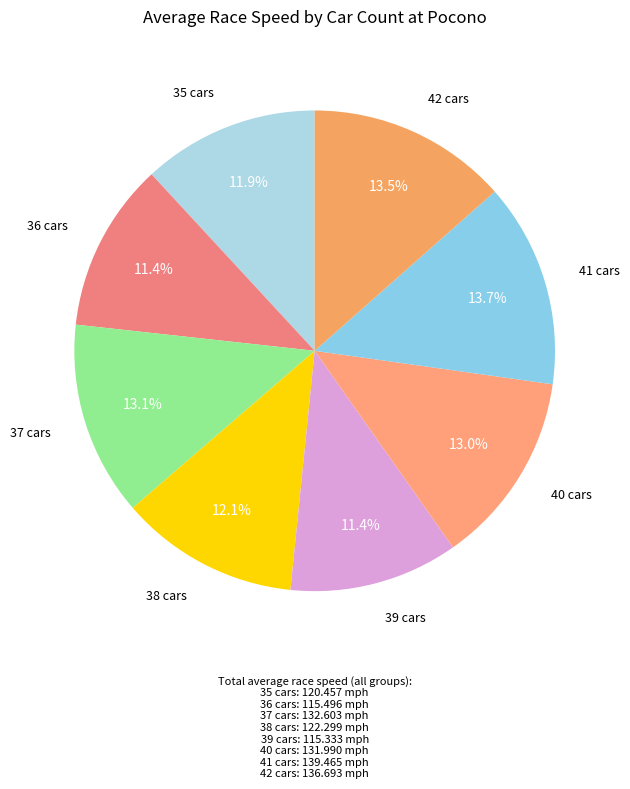

What is the ratio of the value at 42 cars to the value at 39 cars?

1.2